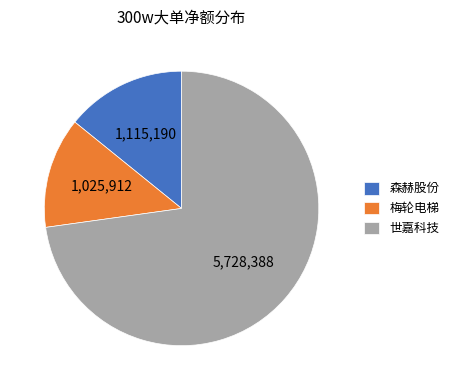

What is the majority slice?

世嘉科技